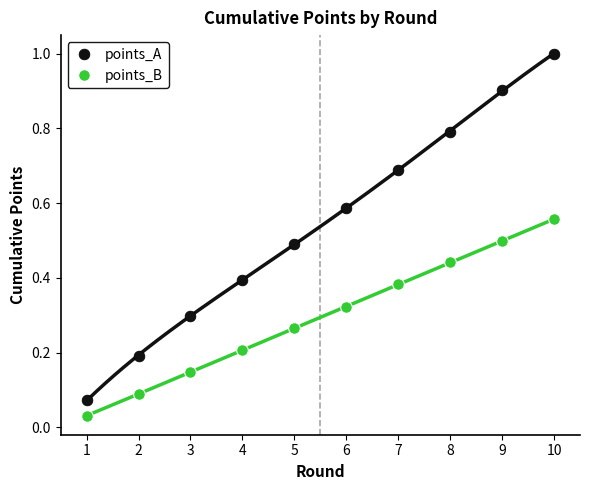

Which series has the widest spread of Y values?

points_A